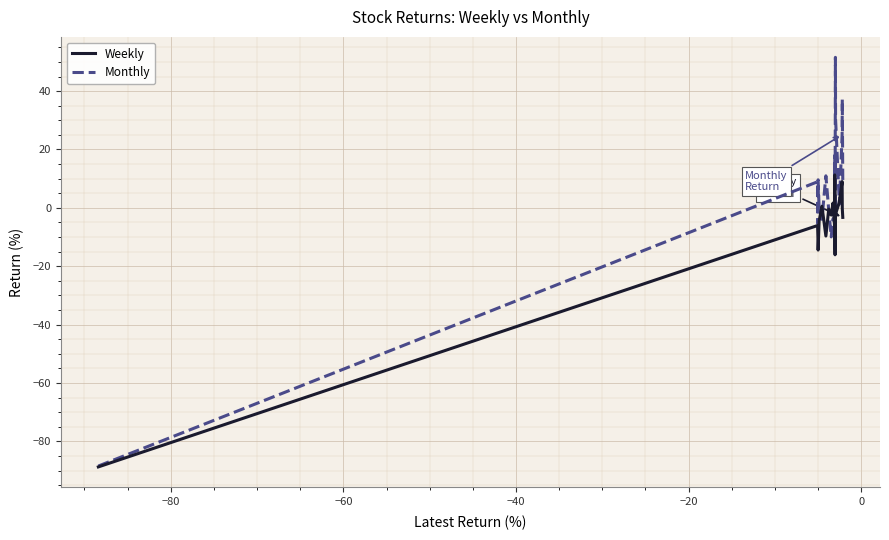

Rank the series by their maximum value, from lowest to highest.

Weekly, Monthly